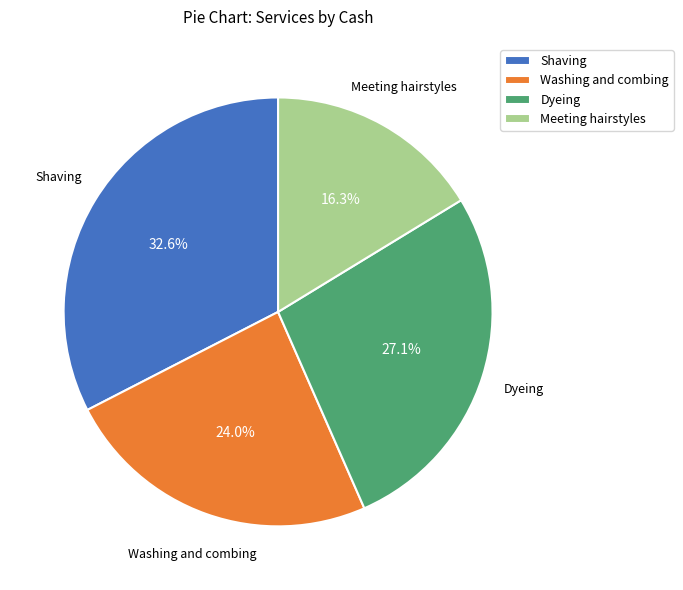

Do Dyeing and Shaving together represent more than half of the pie?

Yes